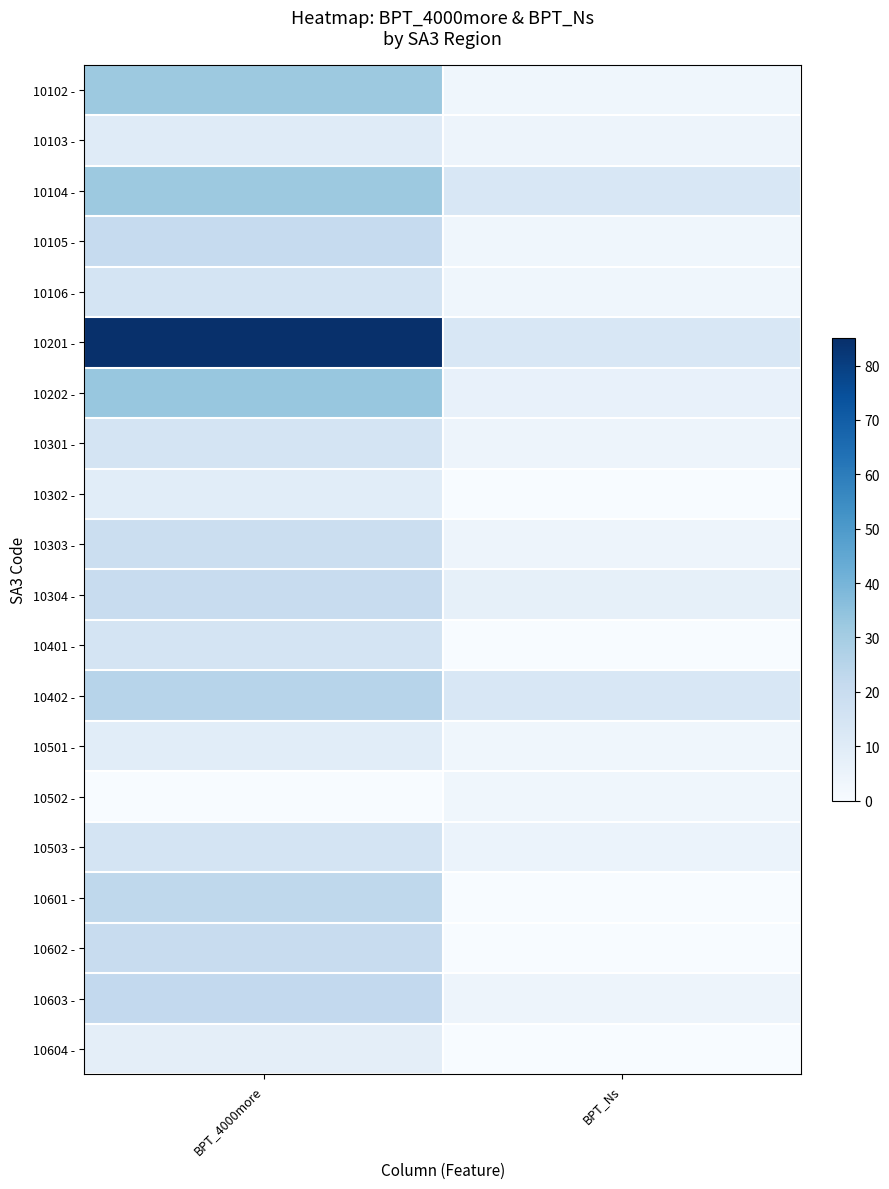

Count the number of data series in this chart.

20